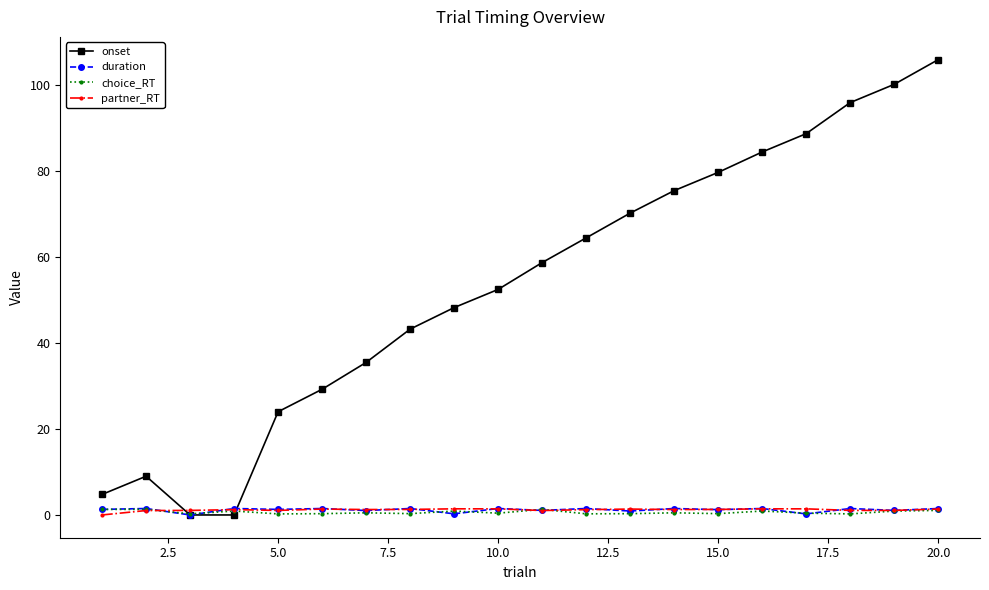

What is the greatest value displayed?

106.0